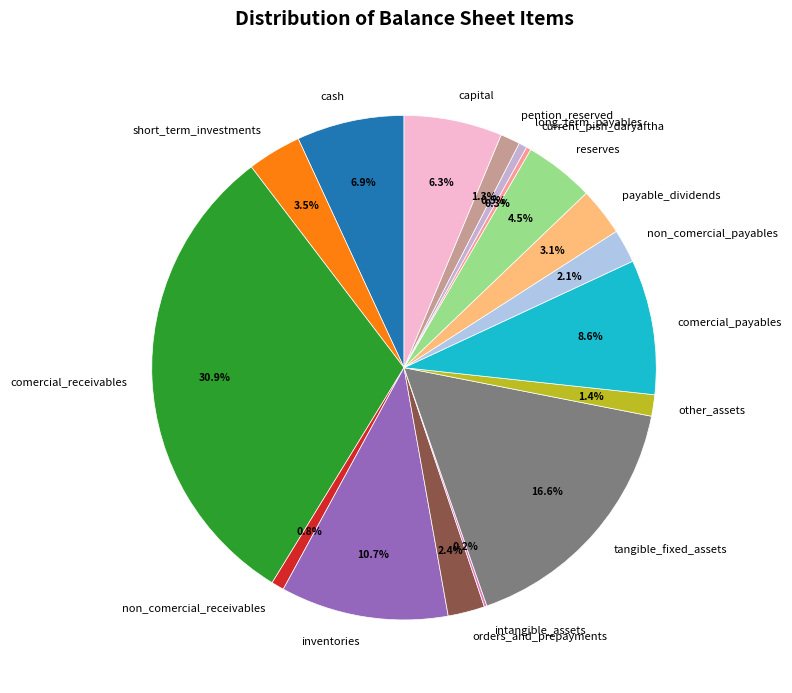

Which has a higher value, non_comercial_receivables or capital?

capital